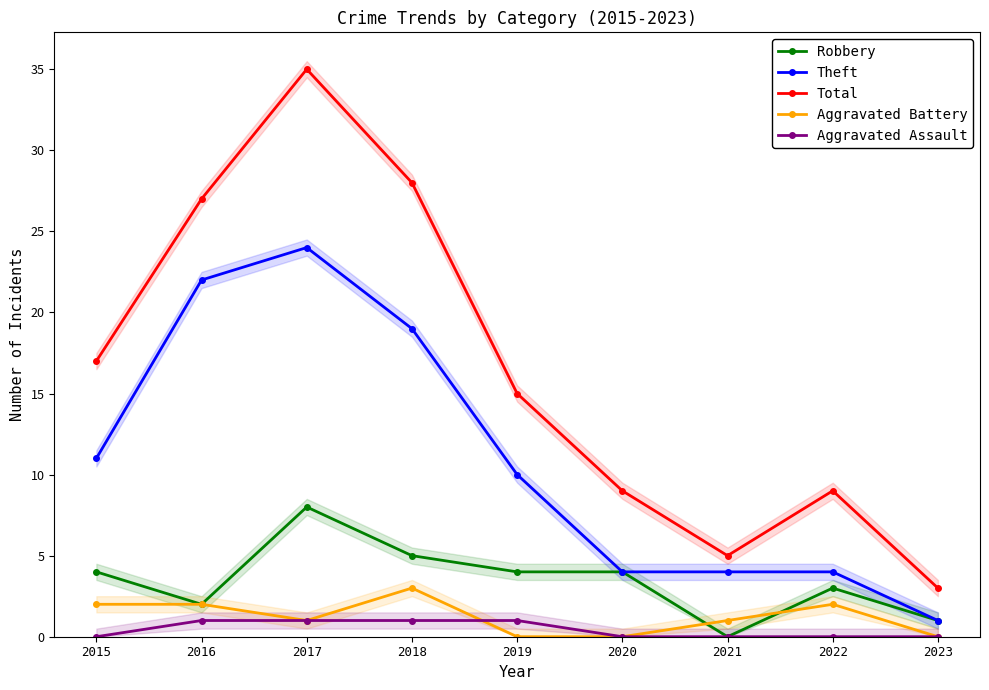

Which series has the largest total across all categories?

Total